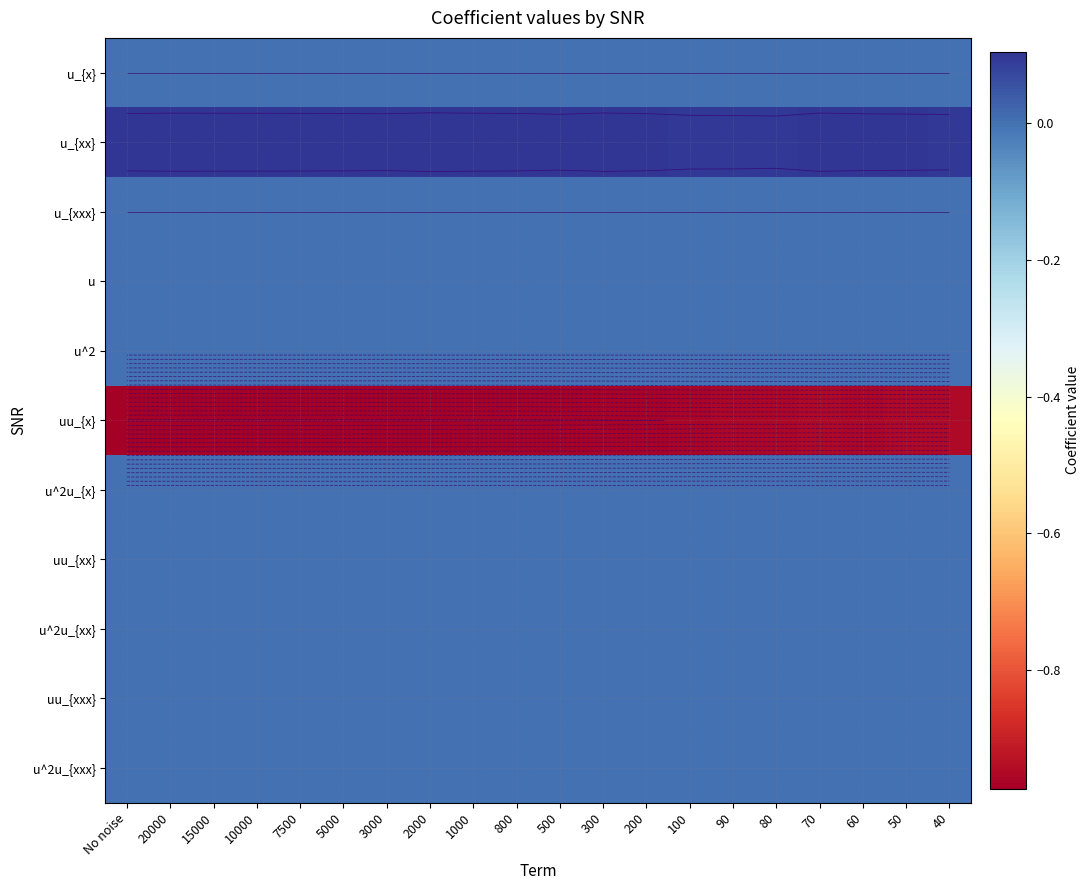

Rank the series by their maximum value, from lowest to highest.

uu_{x}, u_{x}, u_{xxx}, u, u^2, u^2u_{x}, uu_{xx}, u^2u_{xx}, uu_{xxx}, u^2u_{xxx}, u_{xx}